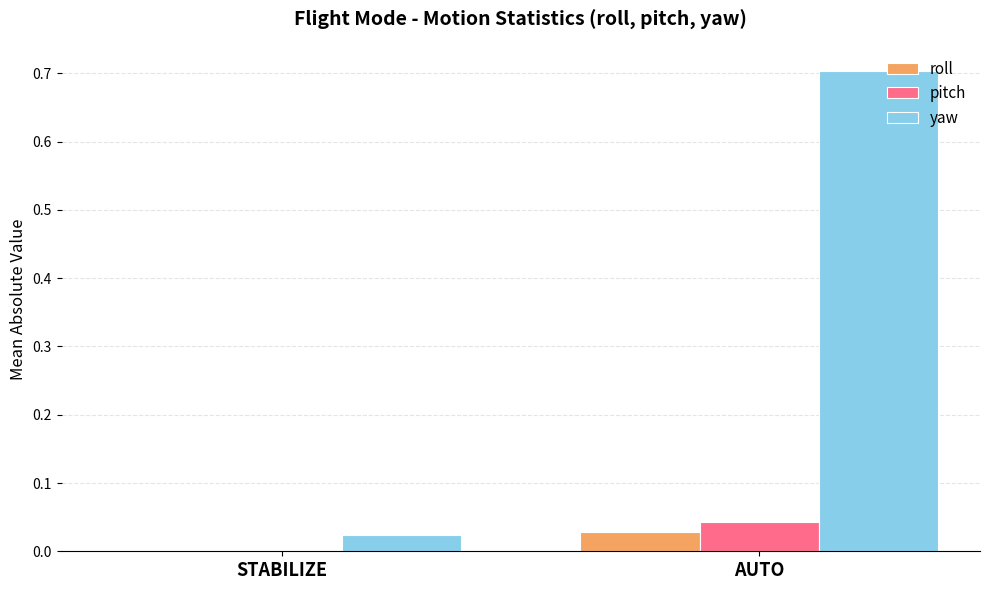

Which series changed the most between STABILIZE and AUTO?

yaw